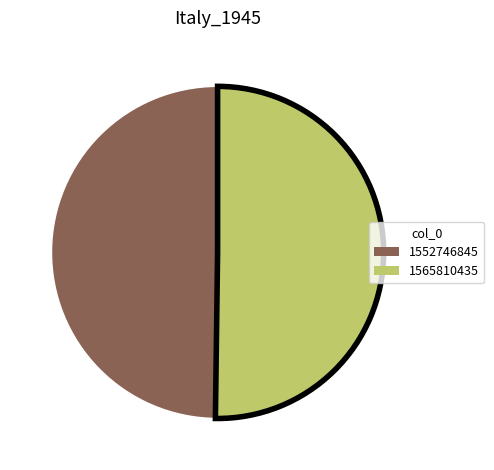

Do 1565810435 and 1552746845 together represent more than half of the pie?

Yes